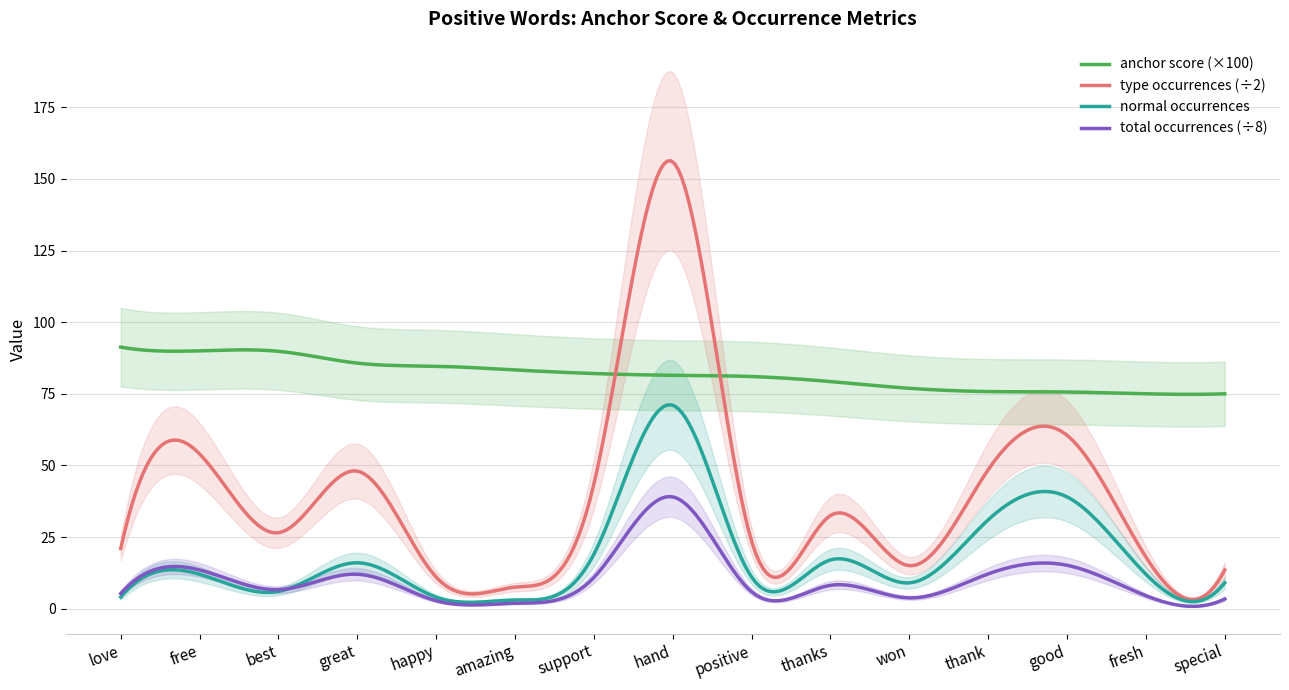

What is the label of the 2nd point from the right?

fresh